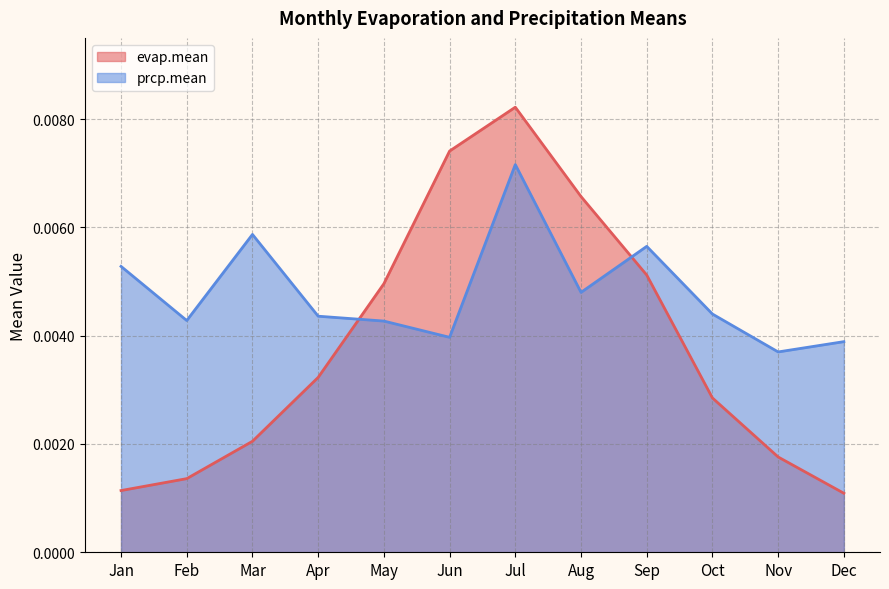

Rank the series at Oct from lowest to highest value.

evap.mean, prcp.mean